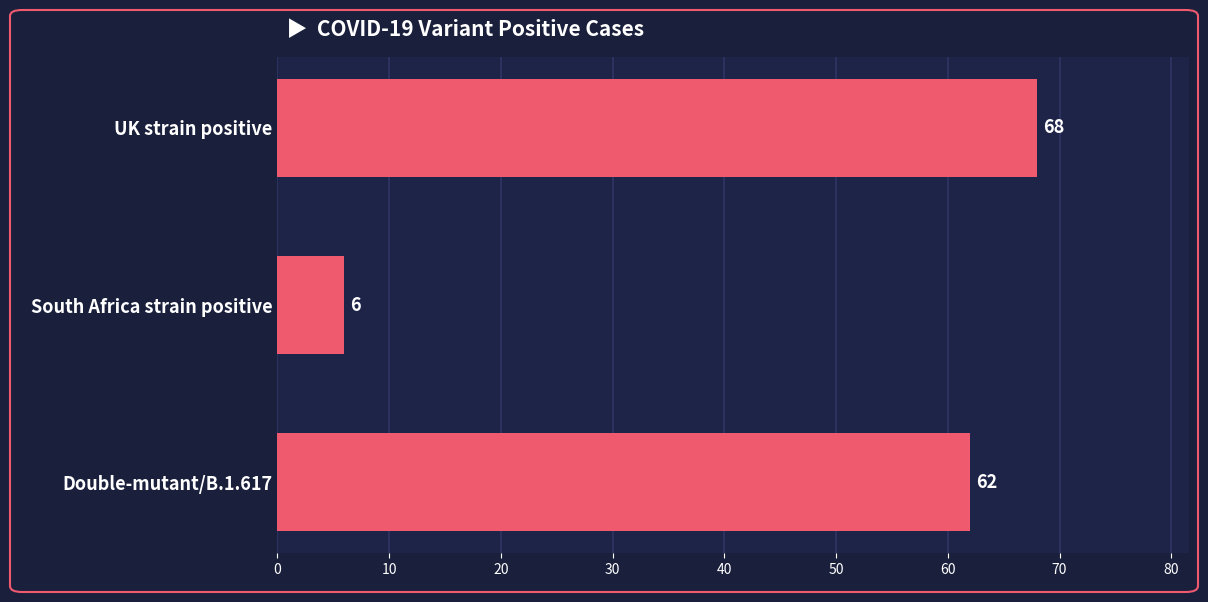

List the labels in order of value, smallest first.

South Africa strain positive, Double-mutant/B.1.617, UK strain positive